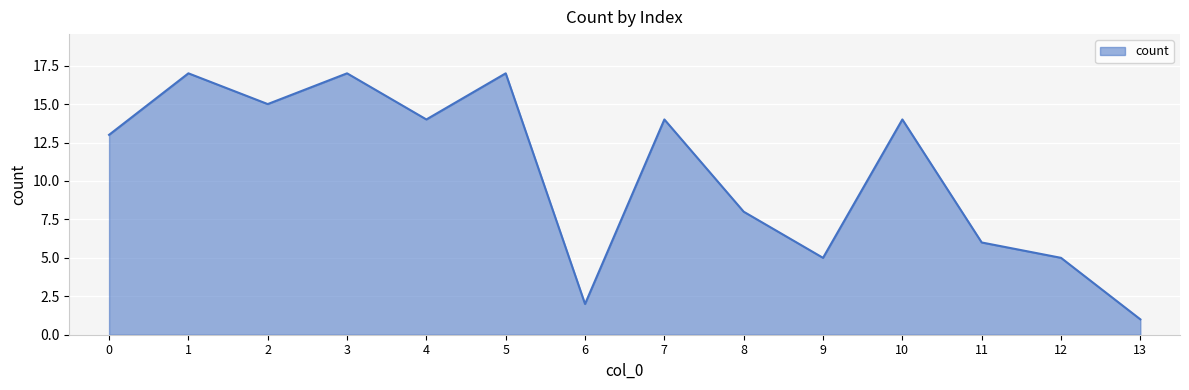

At which category does the data reach its first local peak?

1